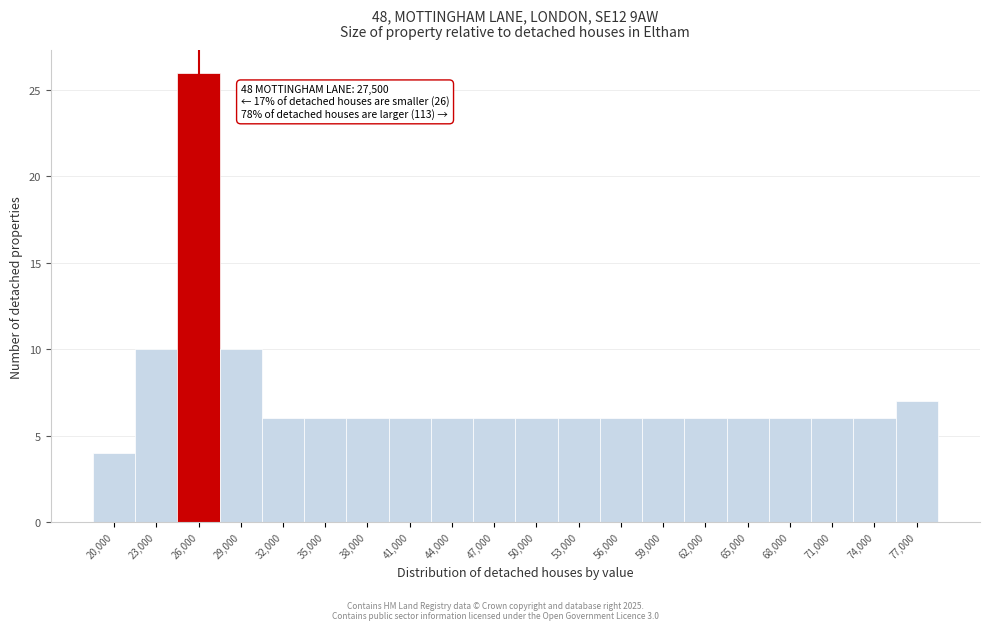

Reading left to right, what are all the values shown in this chart?

4	10	26	10	6	6	6	6	6	6	6	6	6	6	6	6	6	6	6	7